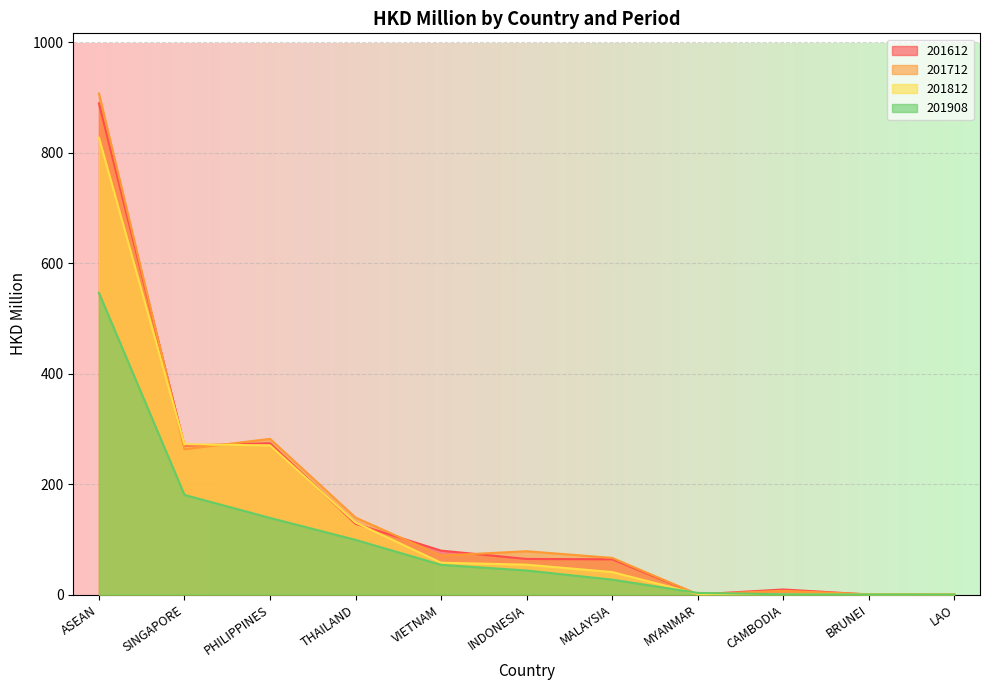

Which series has the largest range (max minus min)?

201712